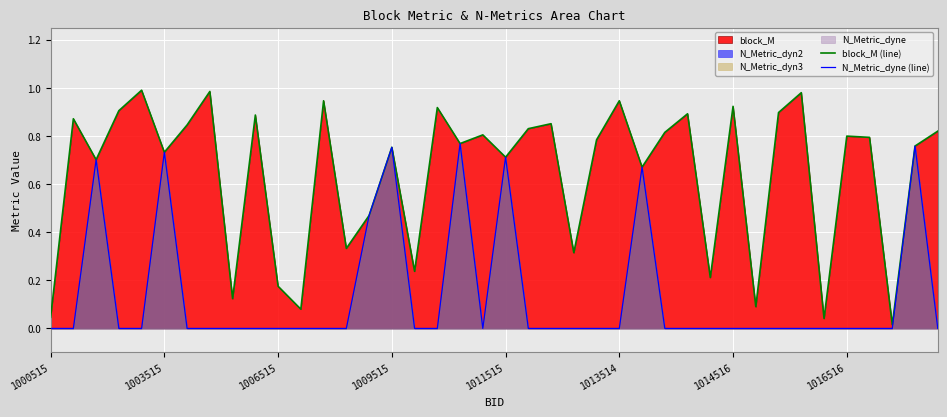

How many categories are shown in the chart?

40